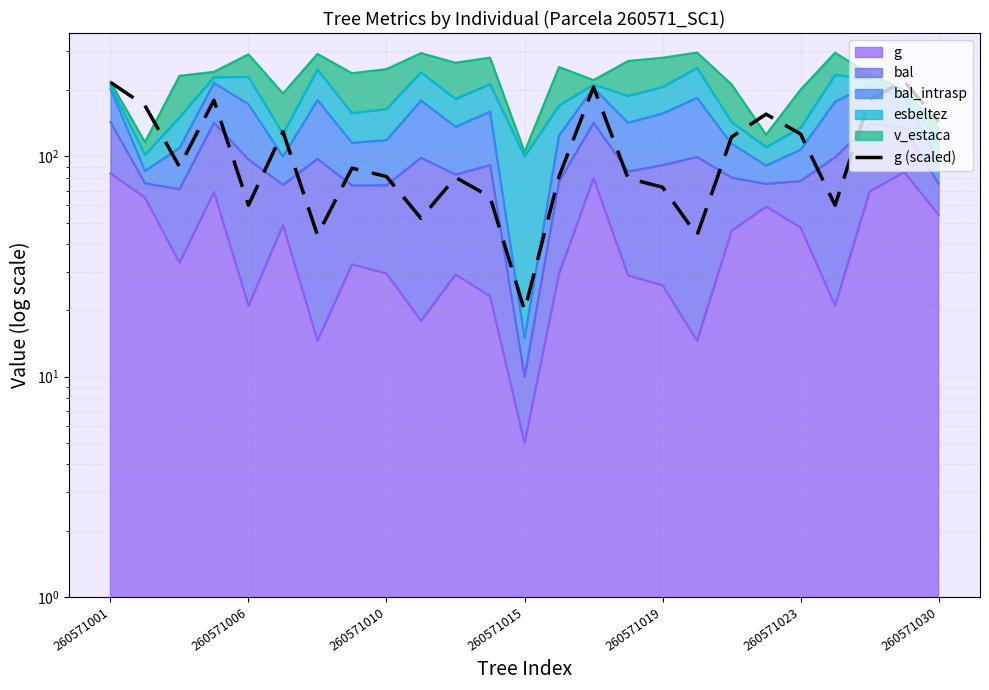

Reading right to left, extract all data points from this chart.

143.2	220.0	181.0	60.1	126.5	155.6	122.6	43.9	72.5	79.7	206.5	81.0	20.0	65.6	80.4	52.4	81.1	88.5	43.9	129.6	60.1	180.0	89.9	170.2	217.1